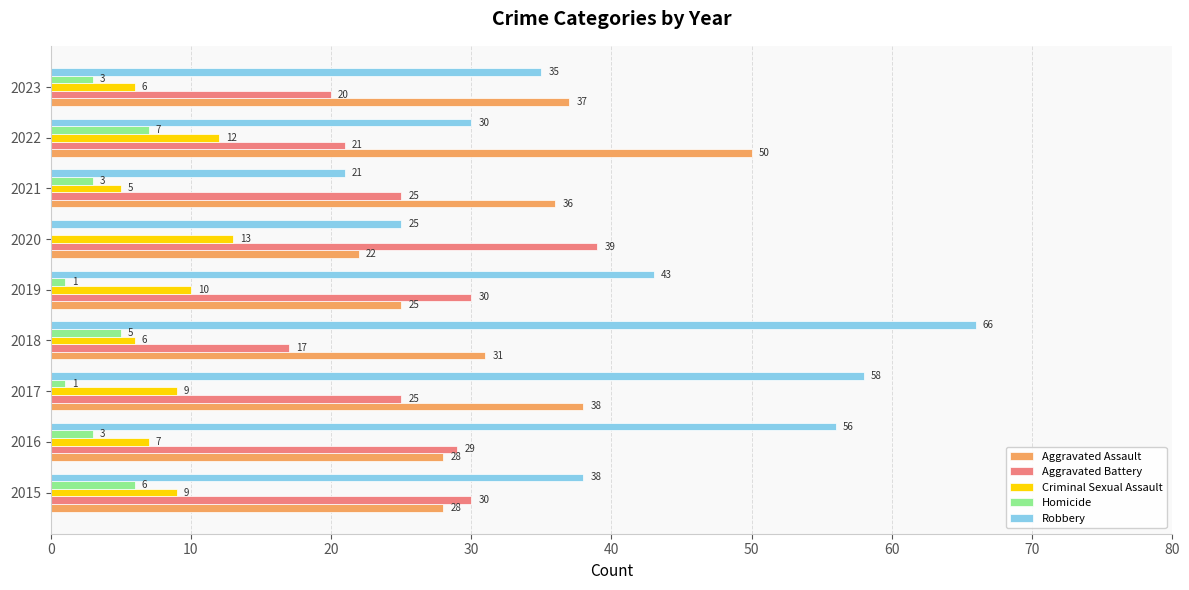

What is the average value of the Homicide series?

3